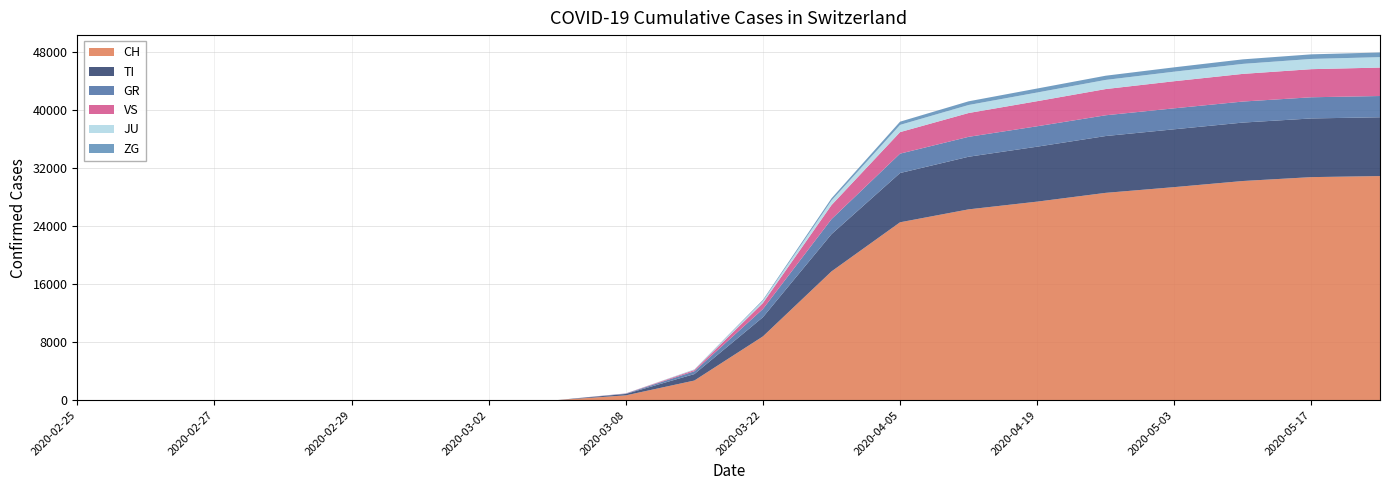

Reading left to right, extract all data points from this chart.

CH: 2020-02-25=0	2020-02-26=0	2020-02-27=0	2020-02-28=0	2020-02-29=0	2020-03-01=0	2020-03-02=0	2020-03-03=0	2020-03-08=650	2020-03-15=2700	2020-03-22=8795	2020-03-29=17768	2020-04-05=24551	2020-04-12=26336	2020-04-19=27404	2020-04-26=28616	2020-05-03=29407	2020-05-10=30251	2020-05-17=30788	2020-05-24=30934
TI: 2020-02-25=0	2020-02-26=0	2020-02-27=0	2020-02-28=0	2020-02-29=0	2020-03-01=0	2020-03-02=0	2020-03-03=0	2020-03-08=196	2020-03-15=890	2020-03-22=2646	2020-03-29=5139	2020-04-05=6801	2020-04-12=7266	2020-04-19=7587	2020-04-26=7846	2020-05-03=7987	2020-05-10=8068	2020-05-17=8102	2020-05-24=8119
GR: 2020-02-25=0	2020-02-26=0	2020-02-27=0	2020-02-28=0	2020-02-29=0	2020-03-01=0	2020-03-02=0	2020-03-03=0	2020-03-08=51	2020-03-15=390	2020-03-22=1136	2020-03-29=2075	2020-04-05=2677	2020-04-12=2750	2020-04-19=2820	2020-04-26=2867	2020-05-03=2896	2020-05-10=2905	2020-05-17=2924	2020-05-24=2935
VS: 2020-02-25=0	2020-02-26=0	2020-02-27=0	2020-02-28=0	2020-02-29=0	2020-03-01=0	2020-03-02=0	2020-03-03=0	2020-03-08=20	2020-03-15=169	2020-03-22=830	2020-03-29=1941	2020-04-05=2973	2020-04-12=3287	2020-04-19=3463	2020-04-26=3619	2020-05-03=3741	2020-05-10=3819	2020-05-17=3880	2020-05-24=3926
JU: 2020-02-25=0	2020-02-26=0	2020-02-27=0	2020-02-28=0	2020-02-29=0	2020-03-01=0	2020-03-02=0	2020-03-03=0	2020-03-08=5	2020-03-15=52	2020-03-22=290	2020-03-29=634	2020-04-05=997	2020-04-12=1108	2020-04-19=1197	2020-04-26=1263	2020-05-03=1318	2020-05-10=1381	2020-05-17=1412	2020-05-24=1440
ZG: 2020-02-25=0	2020-02-26=0	2020-02-27=0	2020-02-28=0	2020-02-29=0	2020-03-01=0	2020-03-02=0	2020-03-03=0	2020-03-08=3	2020-03-15=30	2020-03-22=130	2020-03-29=295	2020-04-05=445	2020-04-12=509	2020-04-19=551	2020-04-26=580	2020-05-03=601	2020-05-10=625	2020-05-17=636	2020-05-24=643